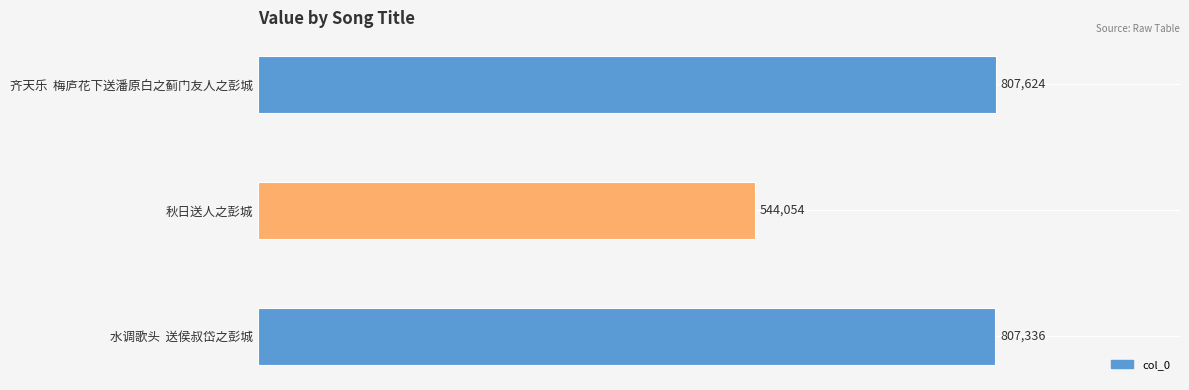

Rank the categories by value from lowest to highest.

秋日送人之彭城, 水调歌头  送侯叔岱之彭城, 齐天乐  梅庐花下送潘原白之蓟门友人之彭城